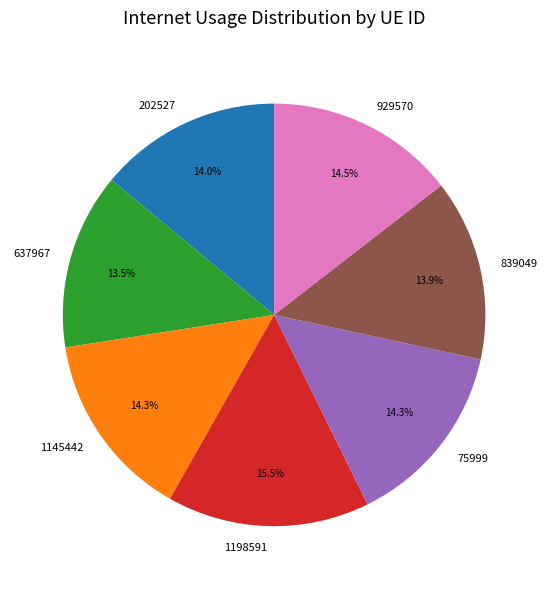

What percentage is the 1145442 slice, to the nearest percent?

14%